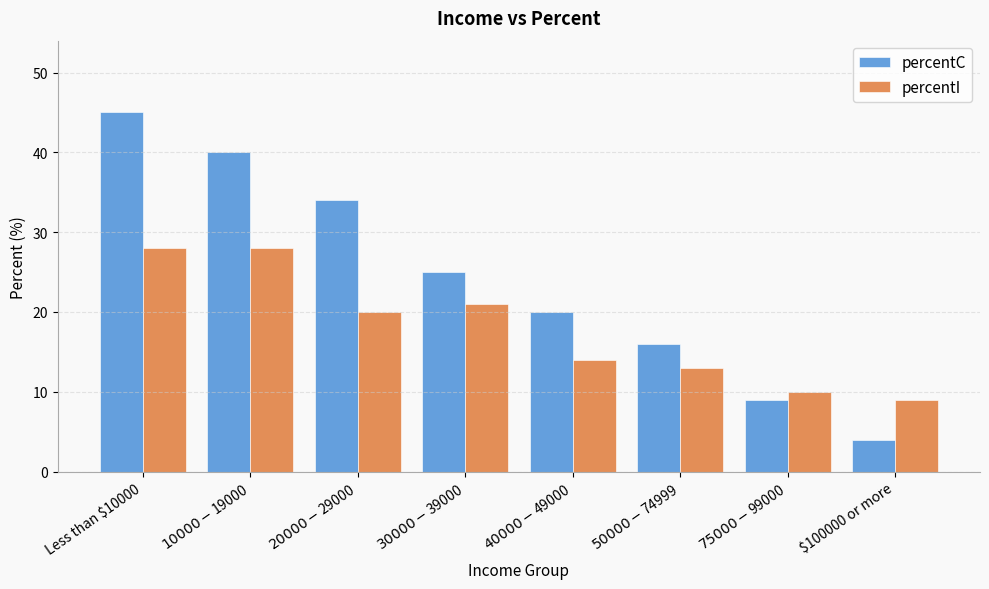

What is the smallest value displayed?

4